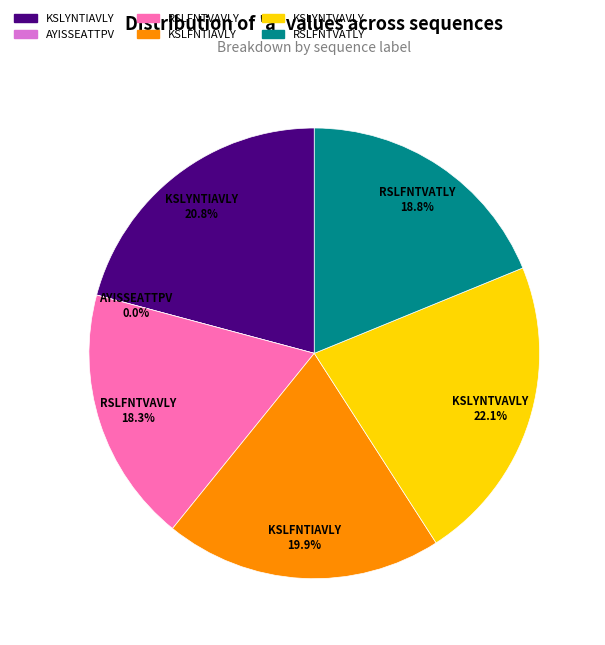

Is it true that AYISSEATTPV is 1% of the pie?

False